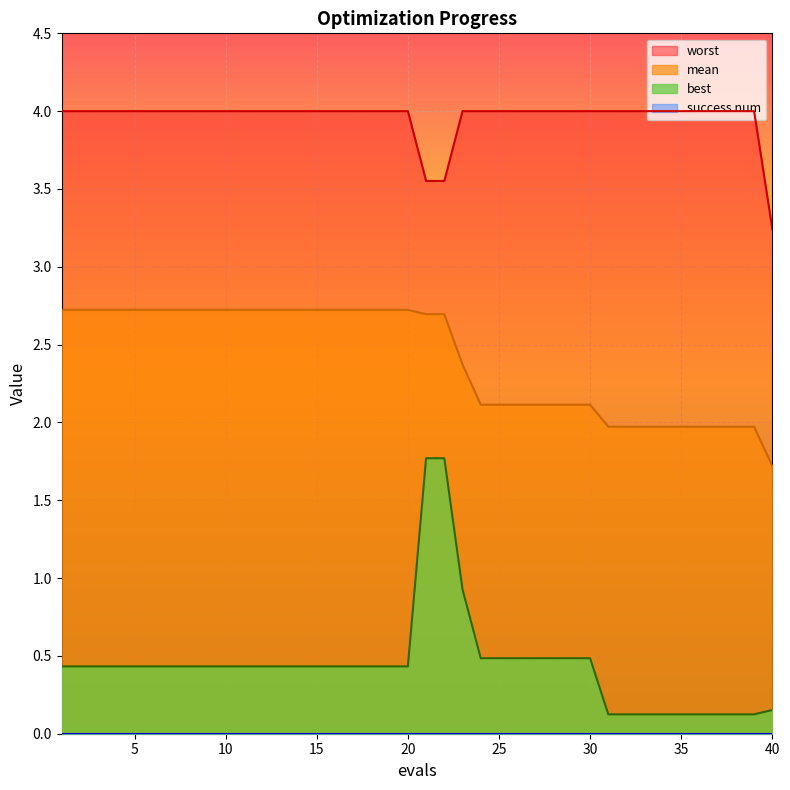

The best series shows 0.5 at 30. True or false?

True